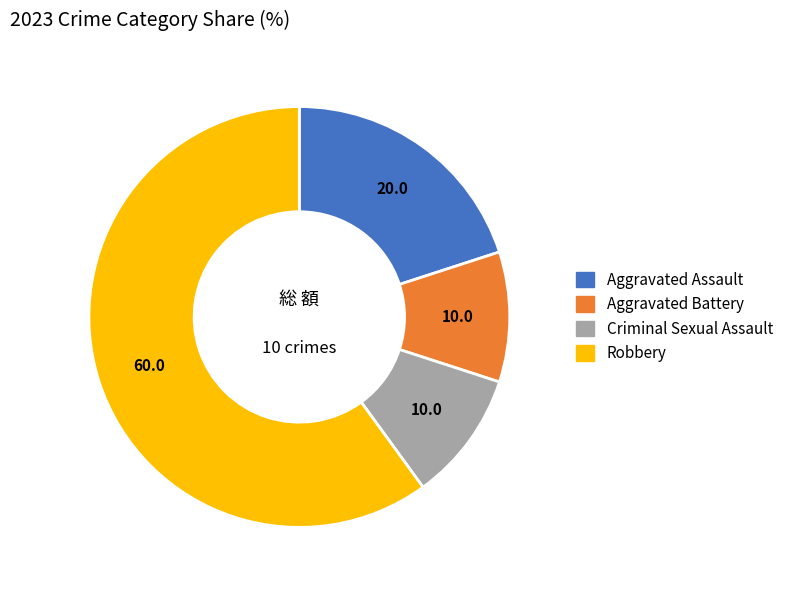

Is there a majority slice in this chart?

Yes